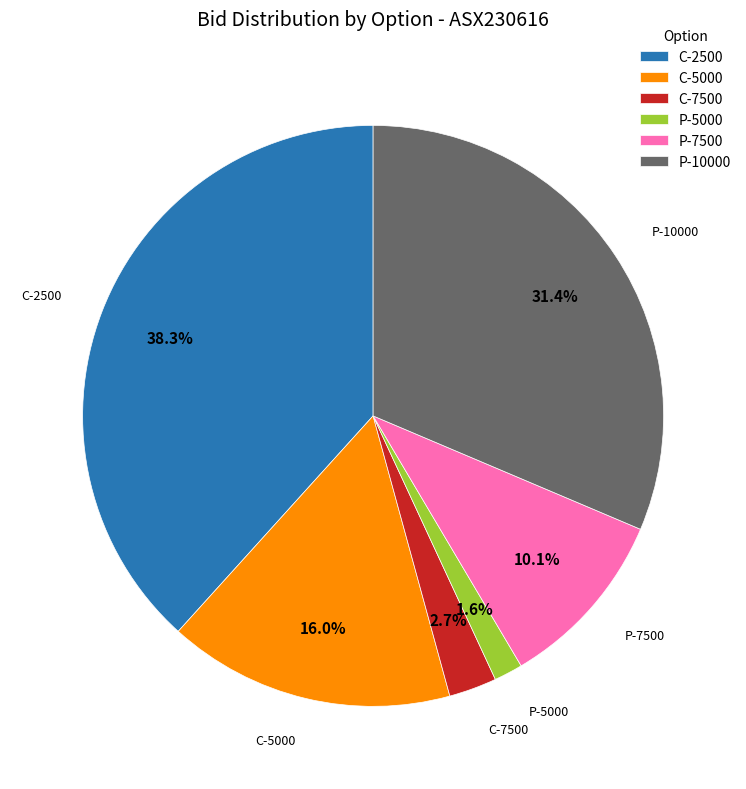

Does P-5000 account for over 50% of the chart?

No